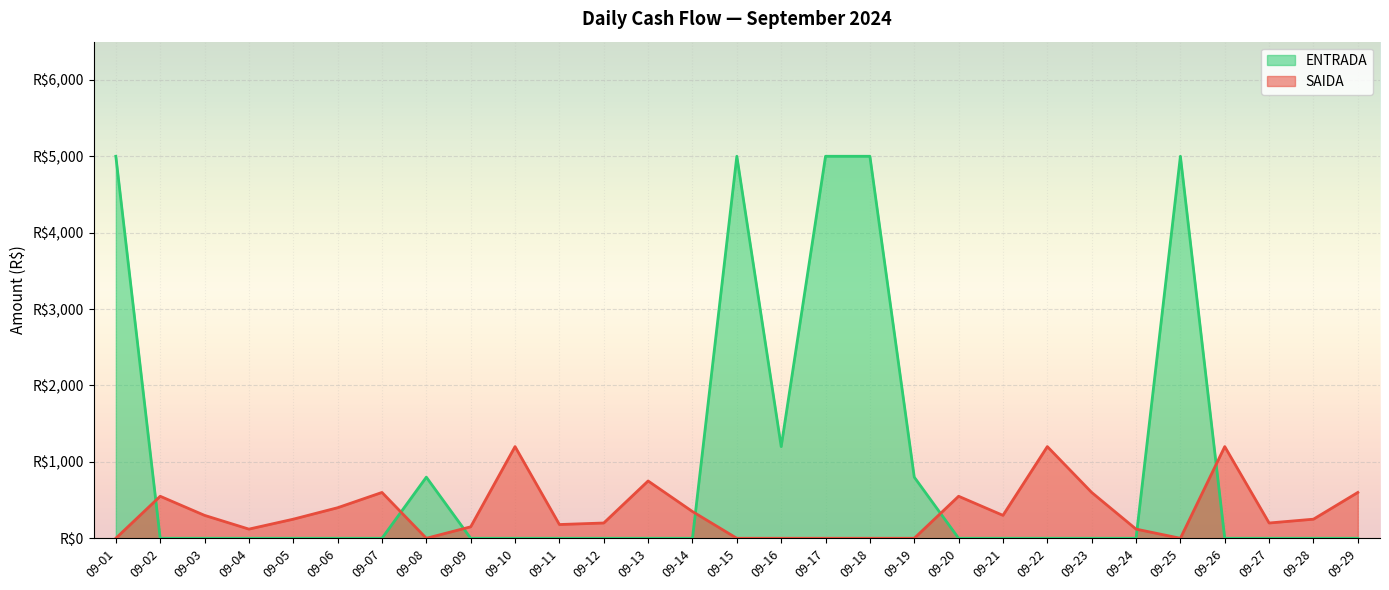

The value of ENTRADA at 09-25 is 5000. True or false?

True